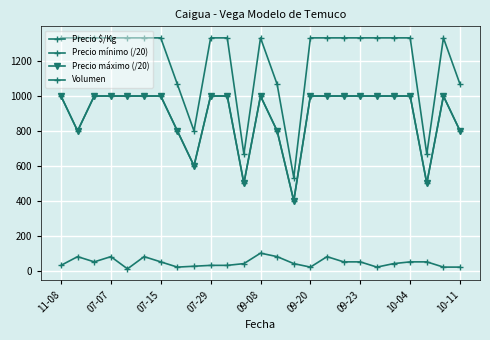

Reading left to right, list all the values displayed in this chart.

Precio $/Kg: 1333	1333	1333	1333	1333	1333	1333	1067	800	1333	1333	667	1333	1067	533	1333	1333	1333	1333	1333	1333	1333	667	1333	1067
Precio mínimo (/20): 1000	800	1000	1000	1000	1000	1000	800	600	1000	1000	500	1000	800	400	1000	1000	1000	1000	1000	1000	1000	500	1000	800
Precio máximo (/20): 1000	800	1000	1000	1000	1000	1000	800	600	1000	1000	500	1000	800	400	1000	1000	1000	1000	1000	1000	1000	500	1000	800
Volumen: 30	80	50	80	10	80	50	20	25	30	30	40	100	80	40	20	80	50	50	20	40	50	50	20	20